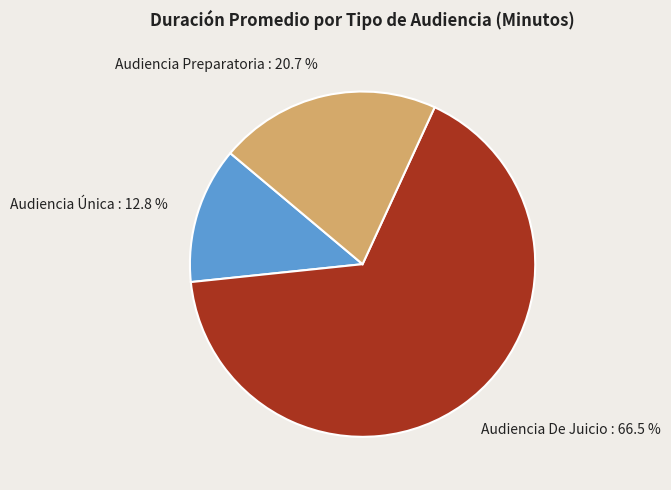

Rank the categories by value from lowest to highest.

Audiencia Única, Audiencia Preparatoria, Audiencia De Juicio